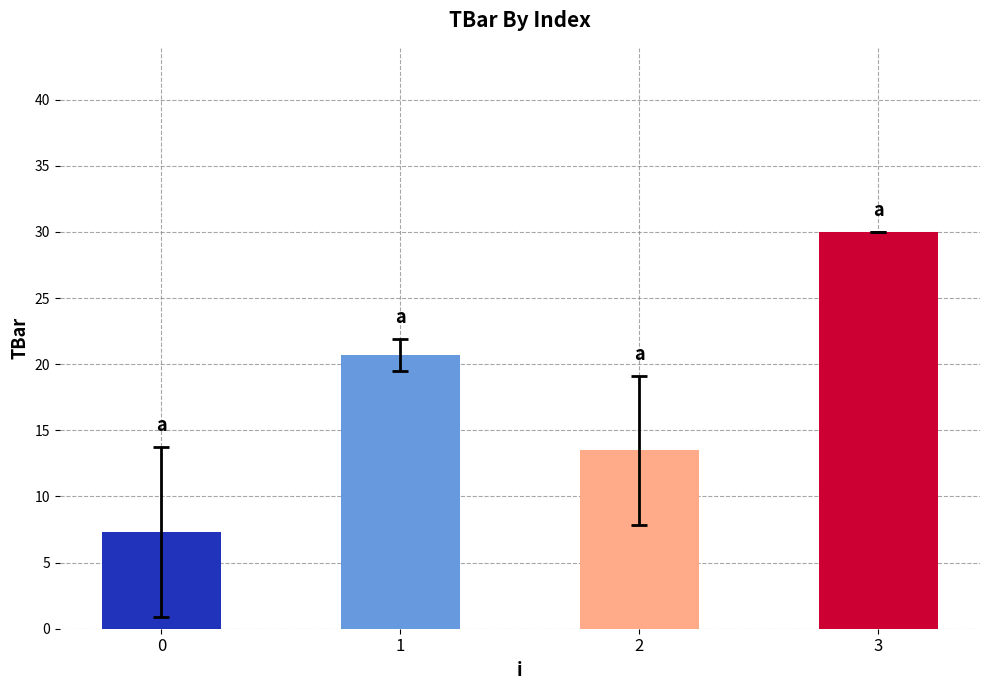

Approximately how many times larger is the value at 3 compared to 0?

4.1